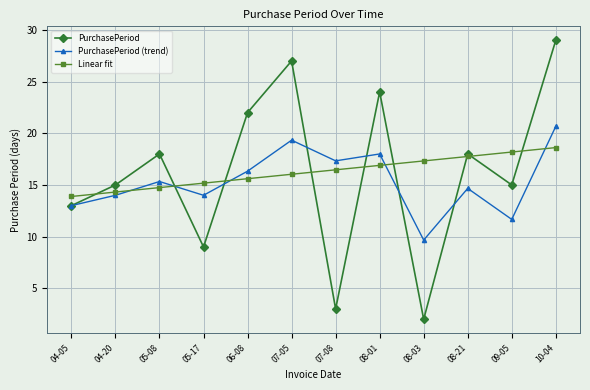

At how many categories does at least one series exceed 13?

12